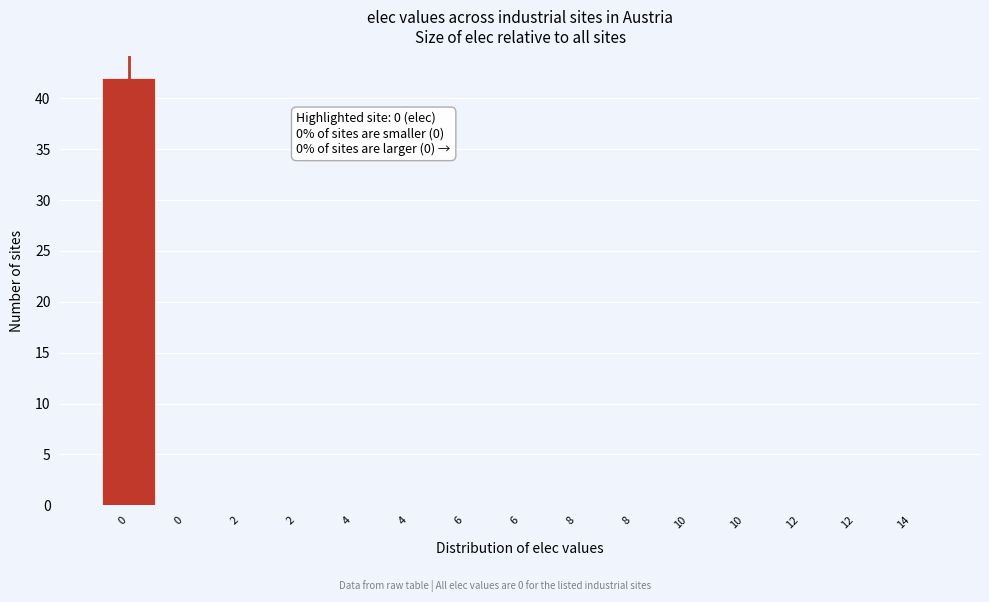

How many data points does each series have?

15